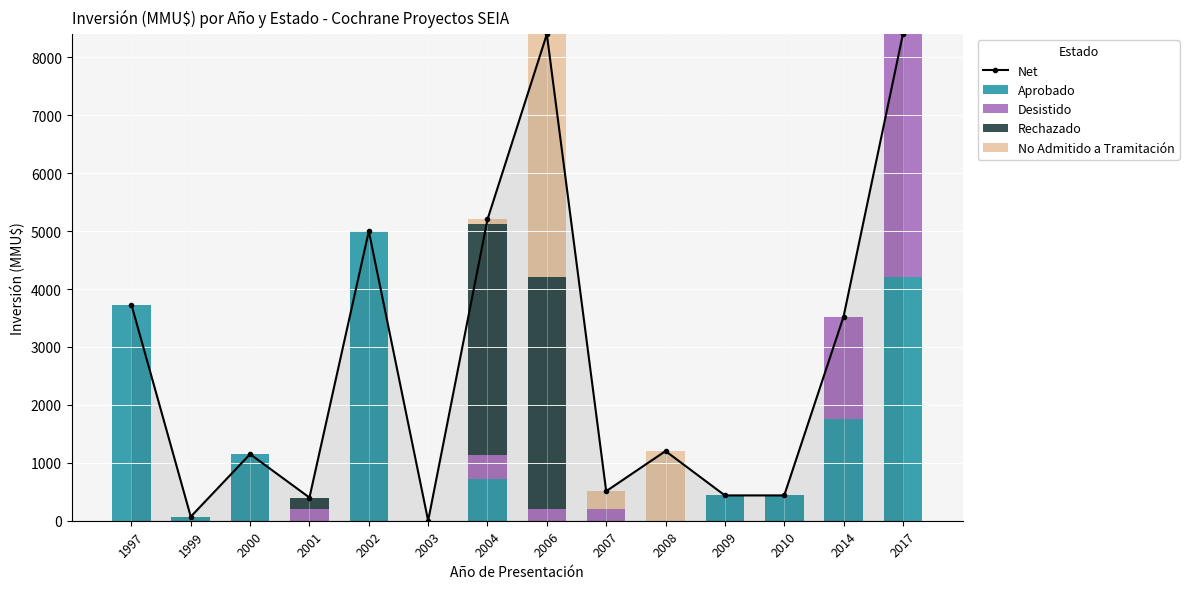

Which series changed the most between 2001 and 2008?

No Admitido a Tramitación